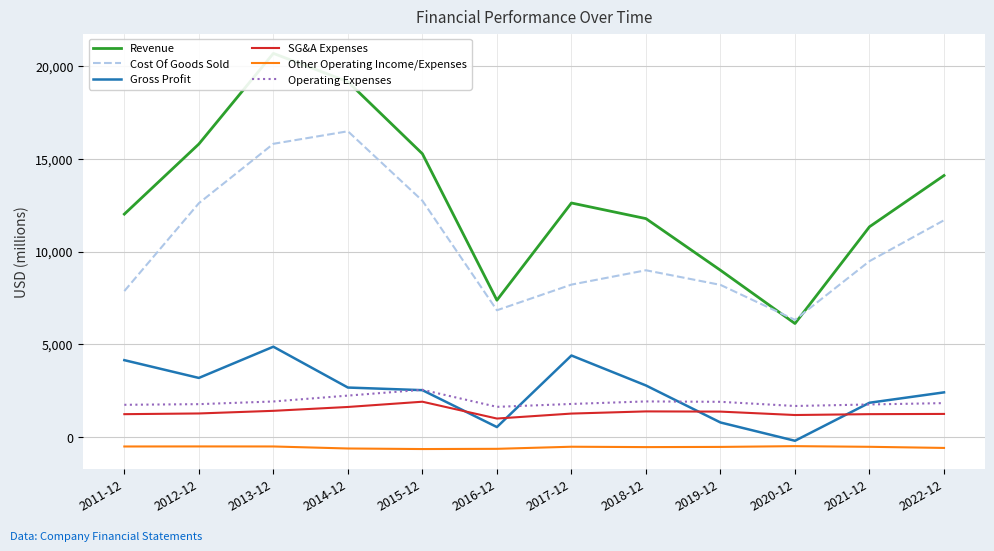

The value of Cost Of Goods Sold at 2011-12 is 4774. True or false?

False